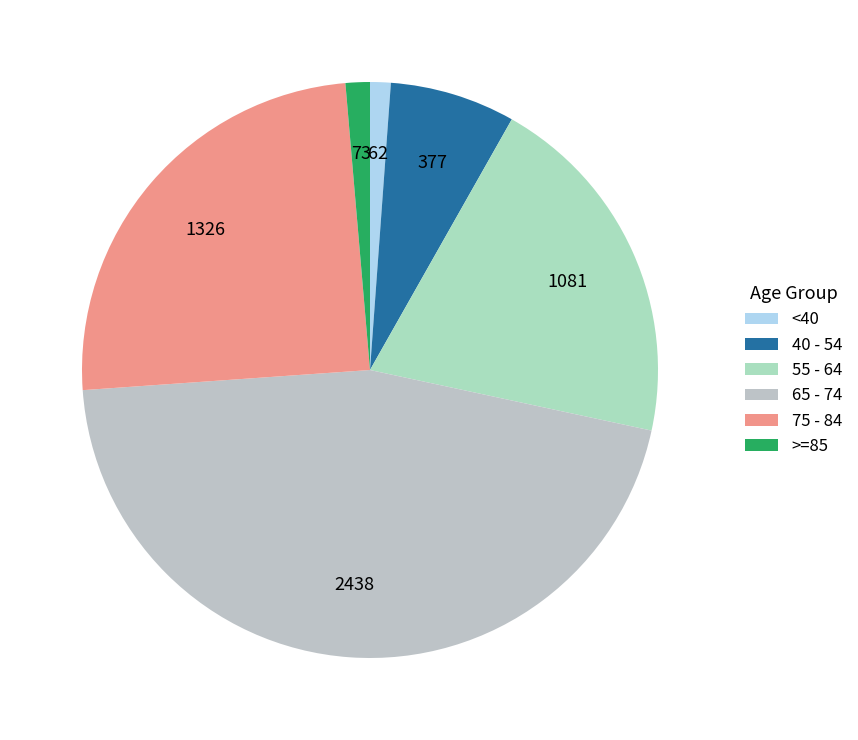

How many slices are in this pie chart?

6